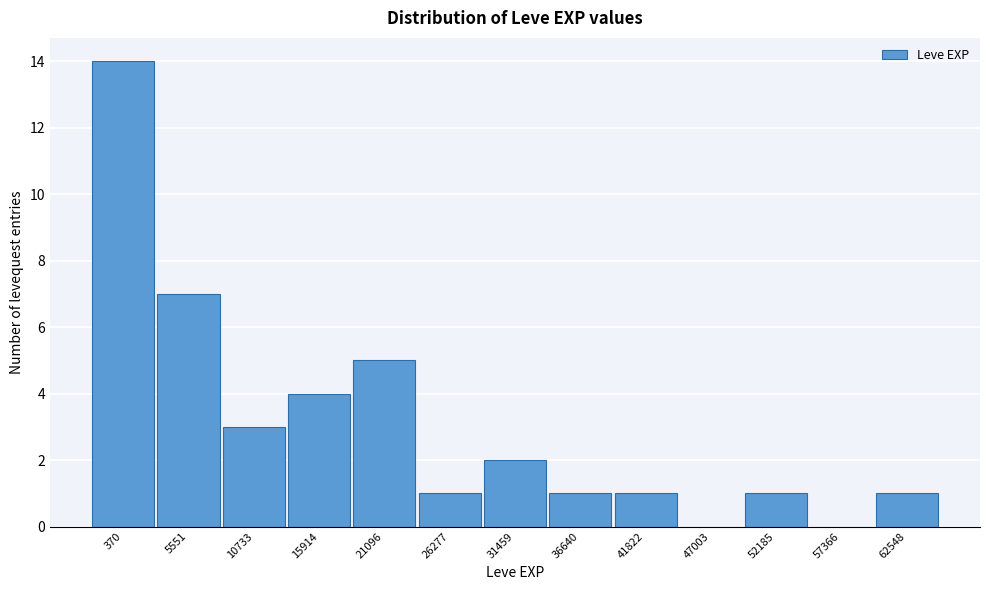

Reading right to left, list all the values displayed in this chart.

62548=1	57366=0	52185=1	47003=0	41822=1	36640=1	31459=2	26277=1	21096=5	15914=4	10733=3	5551=7	370=14